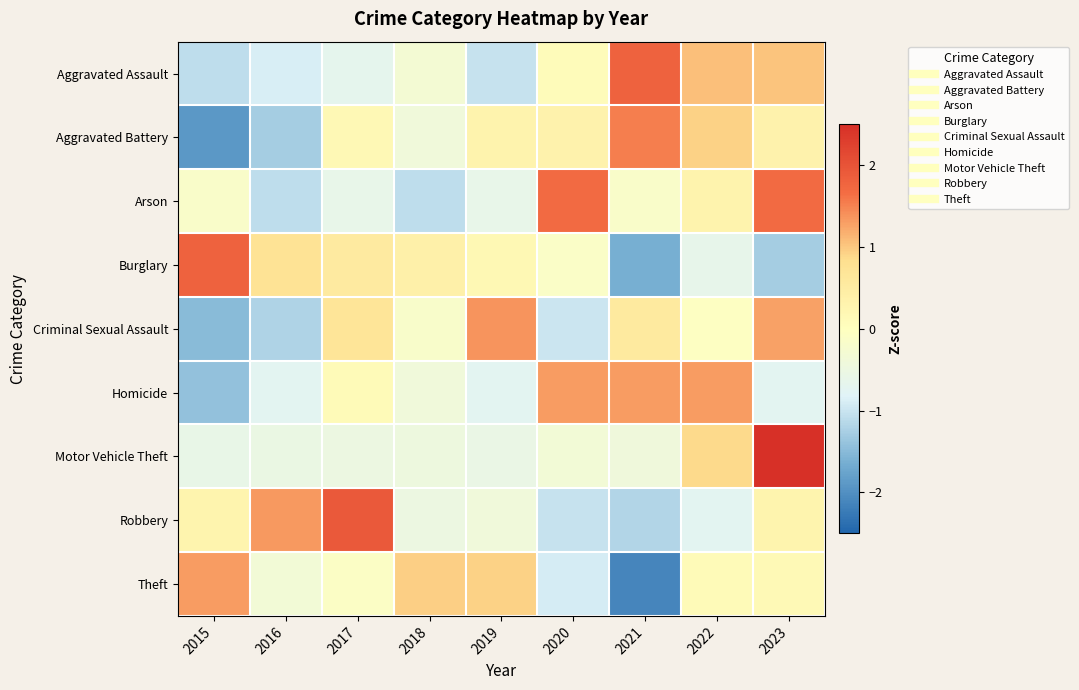

How many distinct data groups are displayed?

9